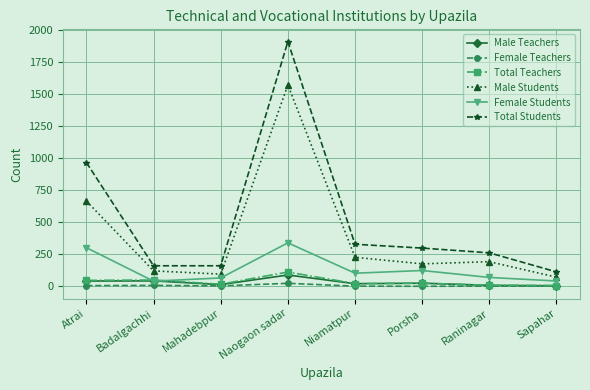

True or false: Total Students and Female Teachers intersect in this chart.

False